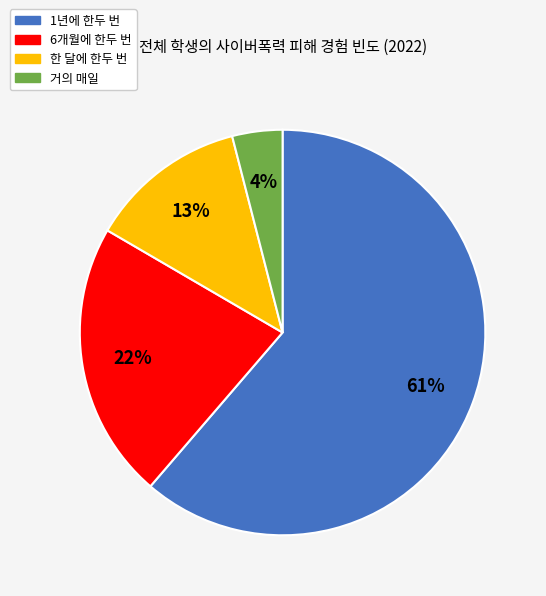

Which slice is the largest?

1년에 한두 번